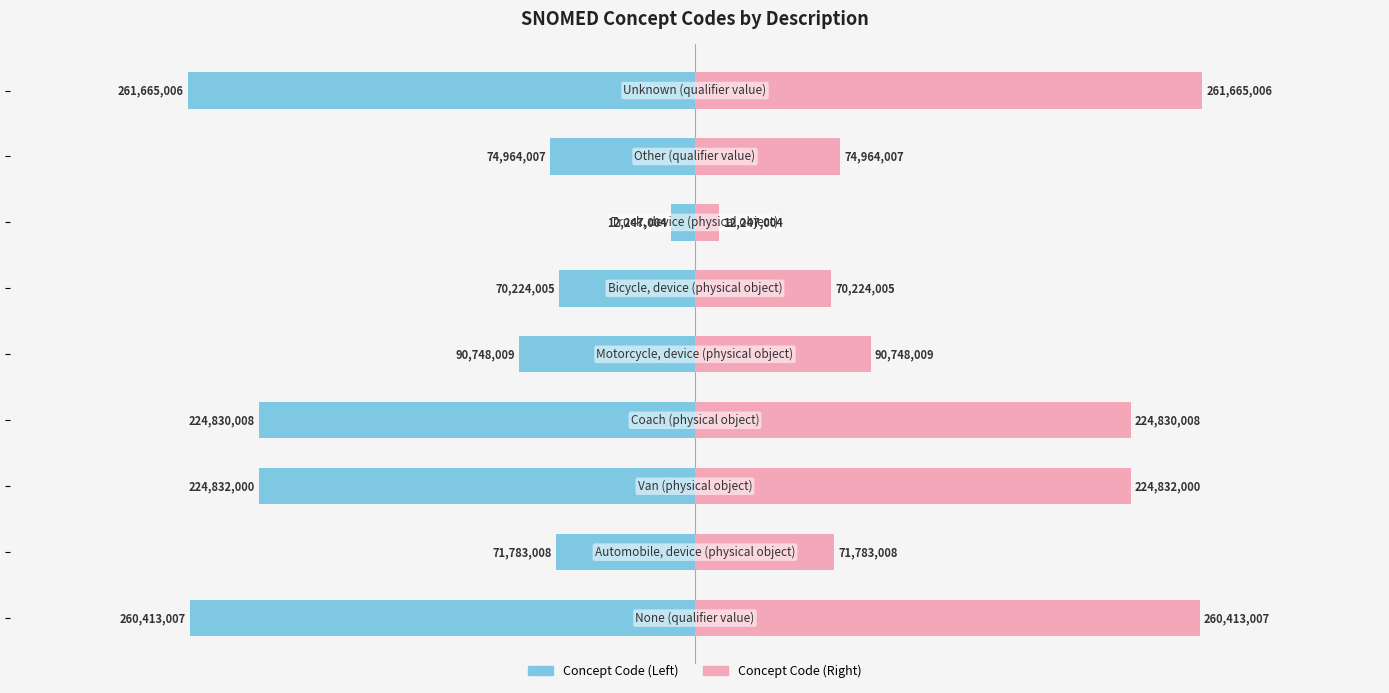

Between 1 and 5, which is larger?

5